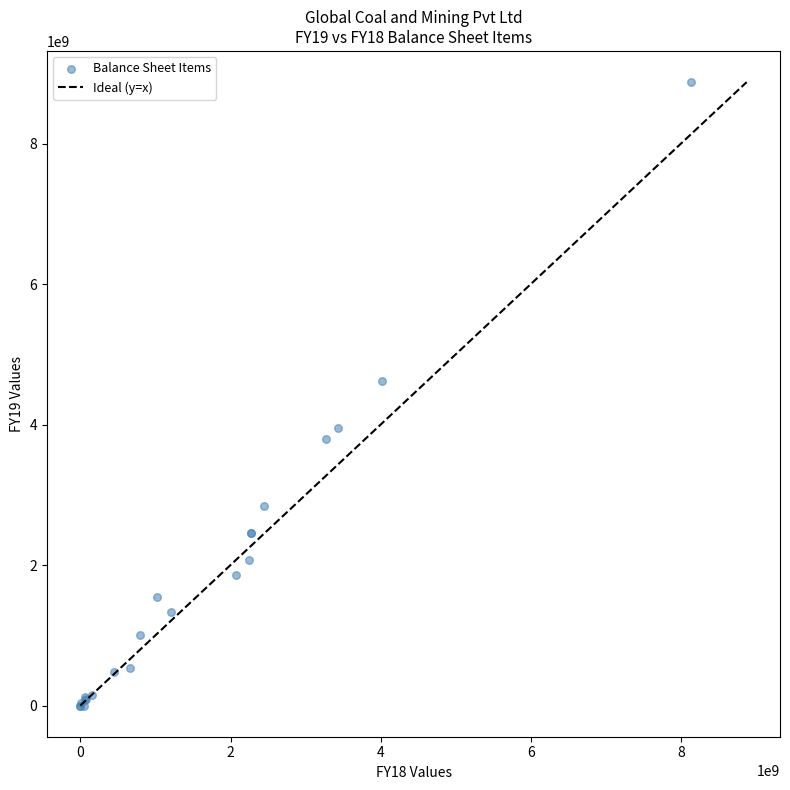

What Y value in the scatter plot is closest to 4437363000?

4616763000